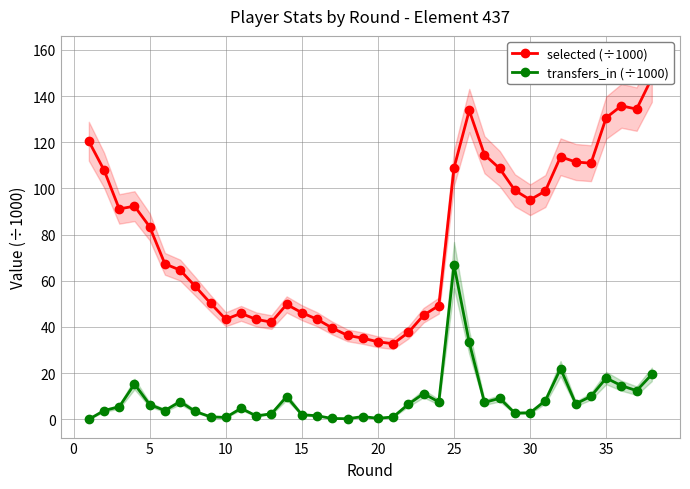

What is the difference between the second highest and second lowest values in the selected (÷1000) series?

102.2